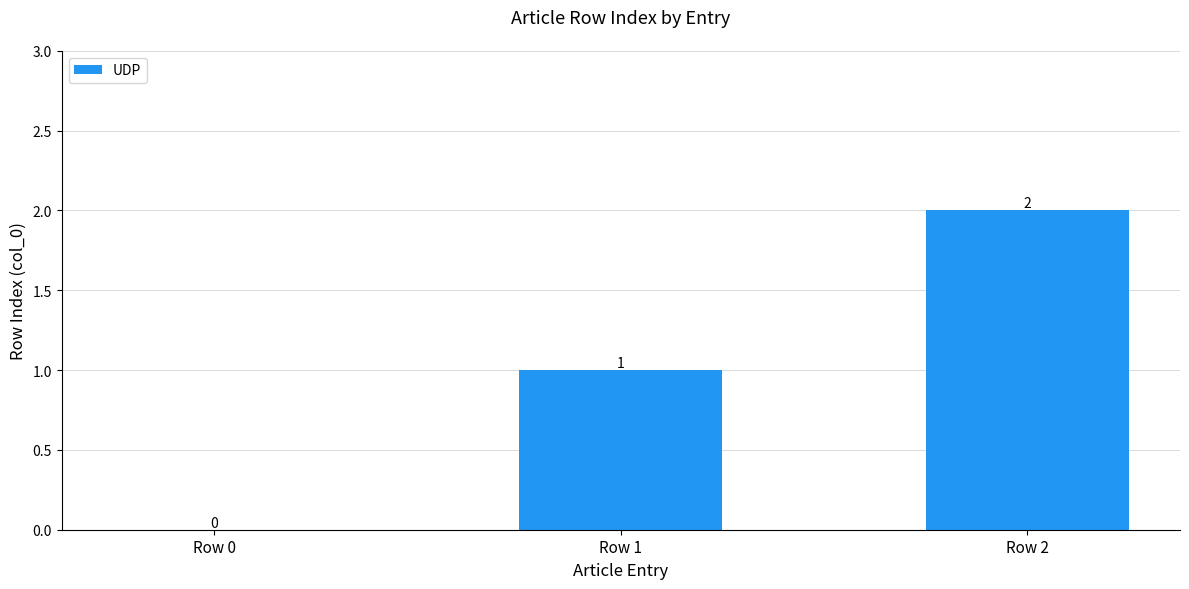

The value at Row 0 is 1. True or false?

False